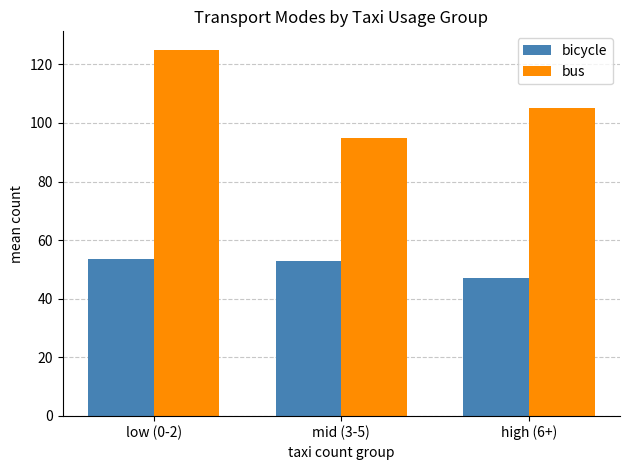

Which category has the lowest value in the bicycle series?

high (6+)